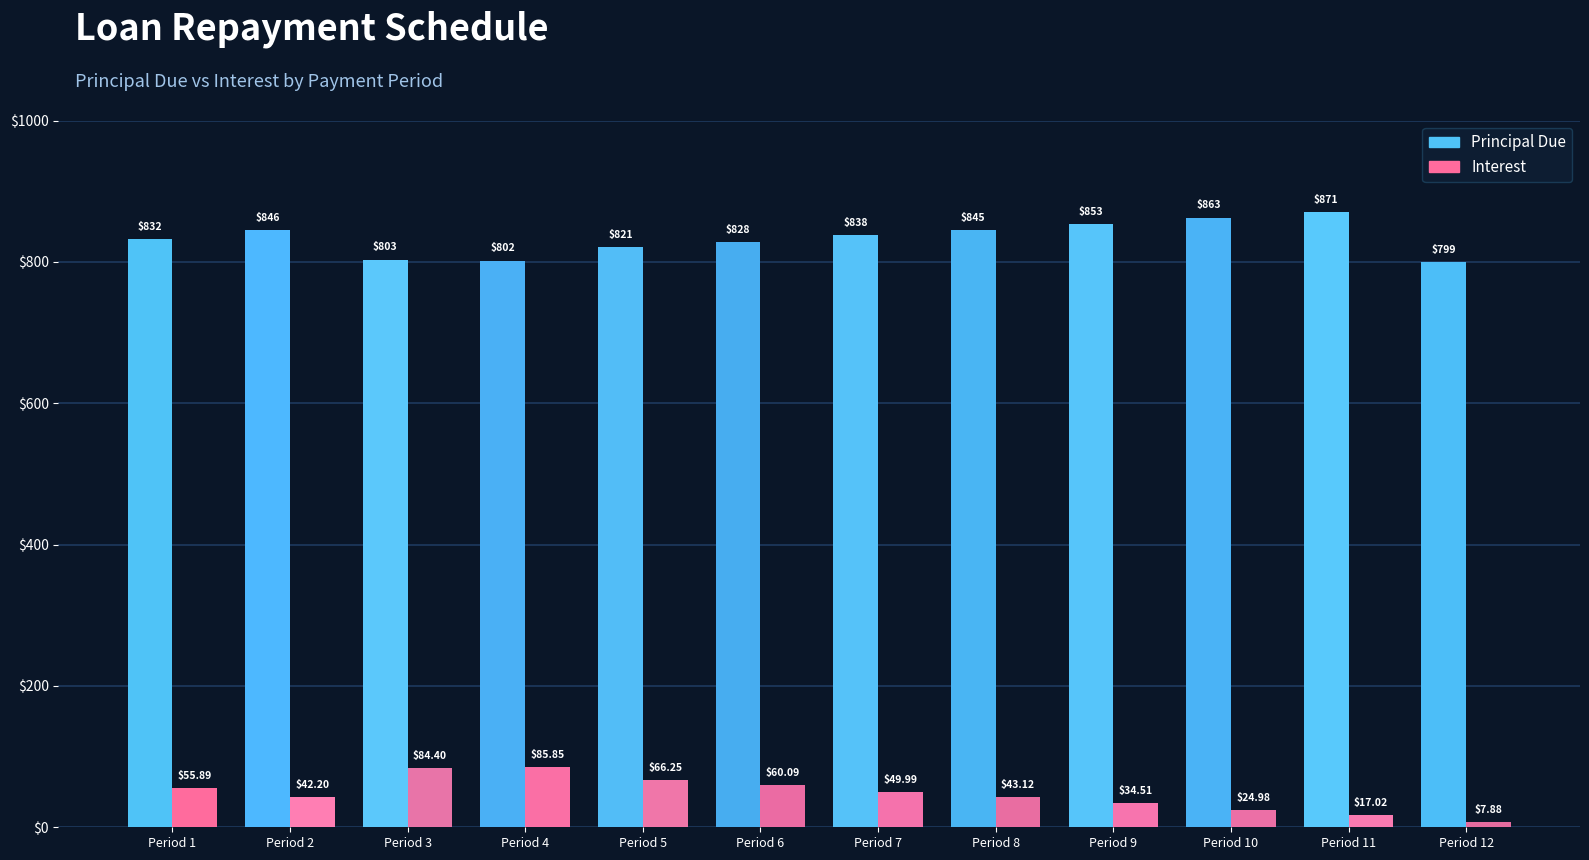

Read the Principal Due value at 10.

862.7